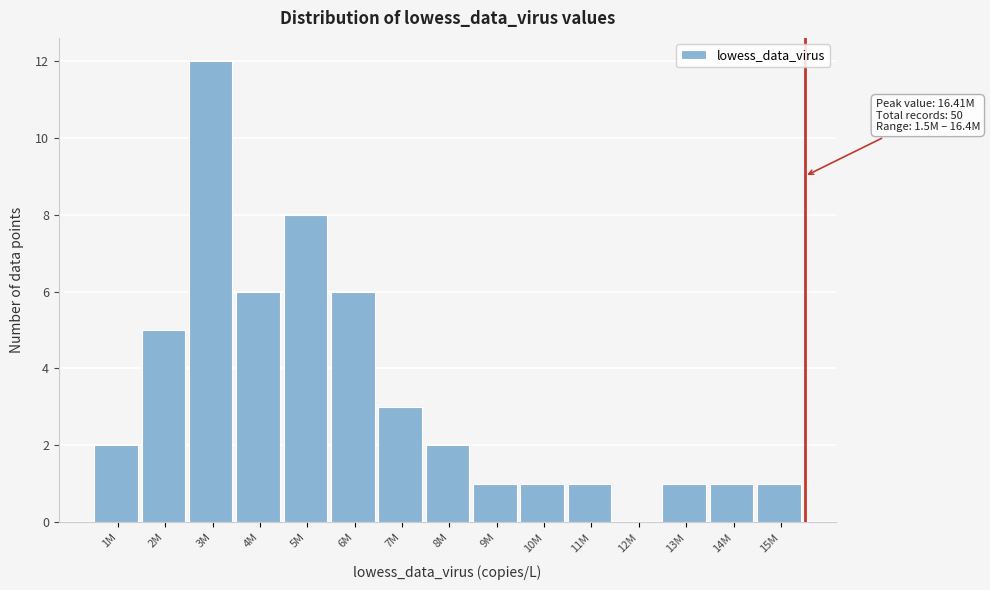

Reading right to left, what are all the values shown in this chart?

15M=1	14M=1	13M=1	12M=0	11M=1	10M=1	9M=1	8M=2	7M=3	6M=6	5M=8	4M=6	3M=12	2M=5	1M=2